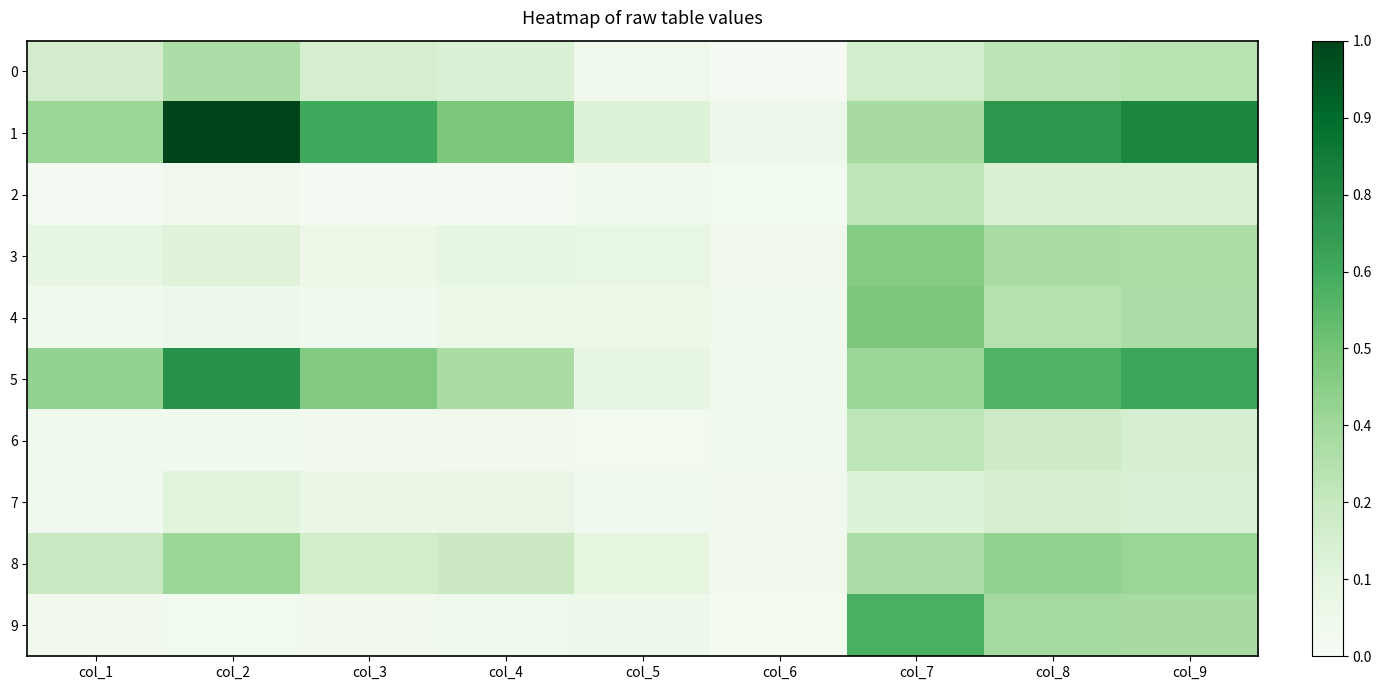

List the series in order of their peak value, lowest first.

7, 2, 6, 0, 8, 3, 4, 9, 5, 1